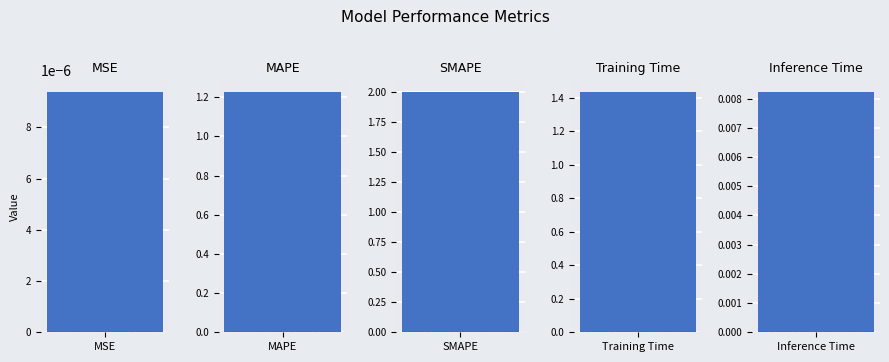

What is the sum of all values?

4.7